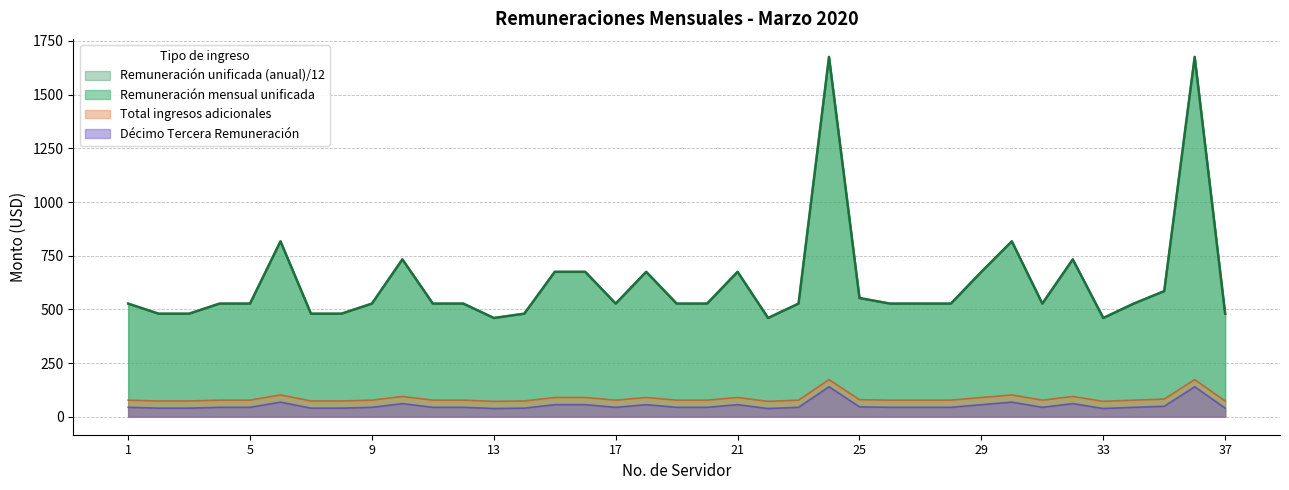

True or false: Remuneración mensual unificada and Total ingresos adicionales intersect in this chart.

False